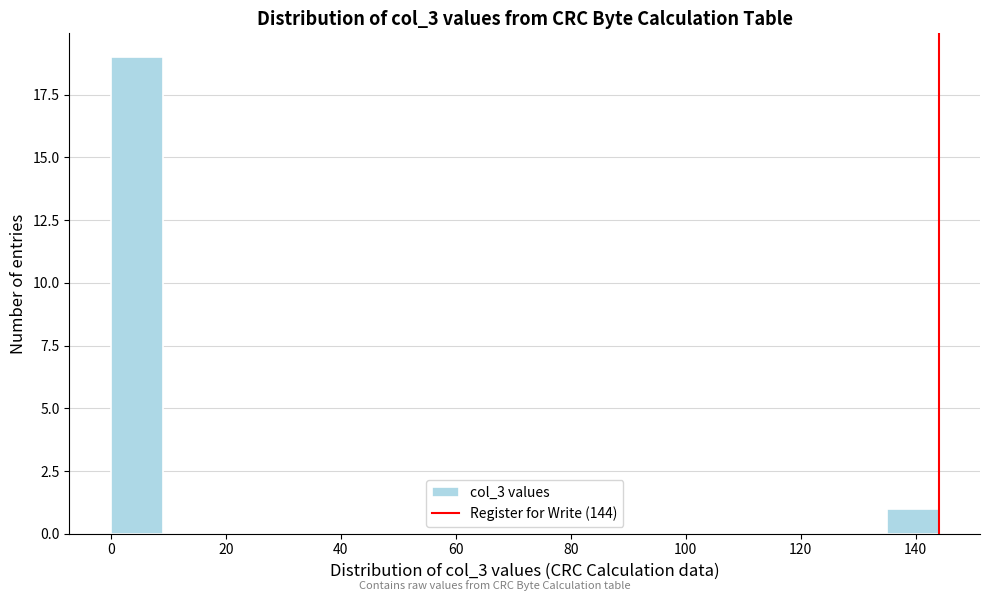

What is the height of the bar covering 0 to 9 on the x-axis? Neither the bar edges nor the heights are printed on the chart, so give them approximately, as read against the axes.

19